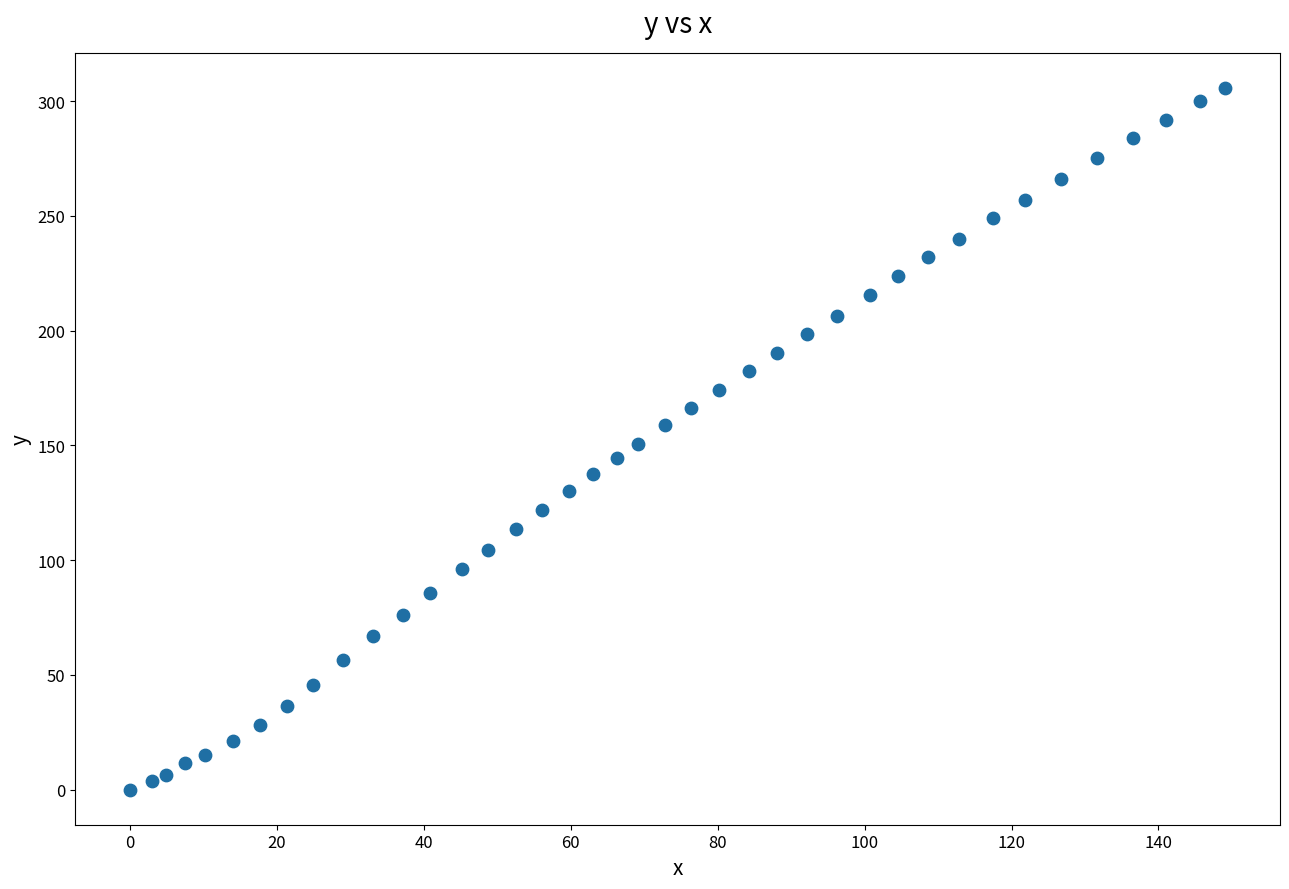

What is the range of Y values (max minus min)?

305.8